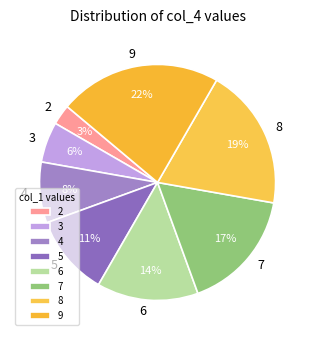

Do 4 and 9 together represent more than half of the pie?

No